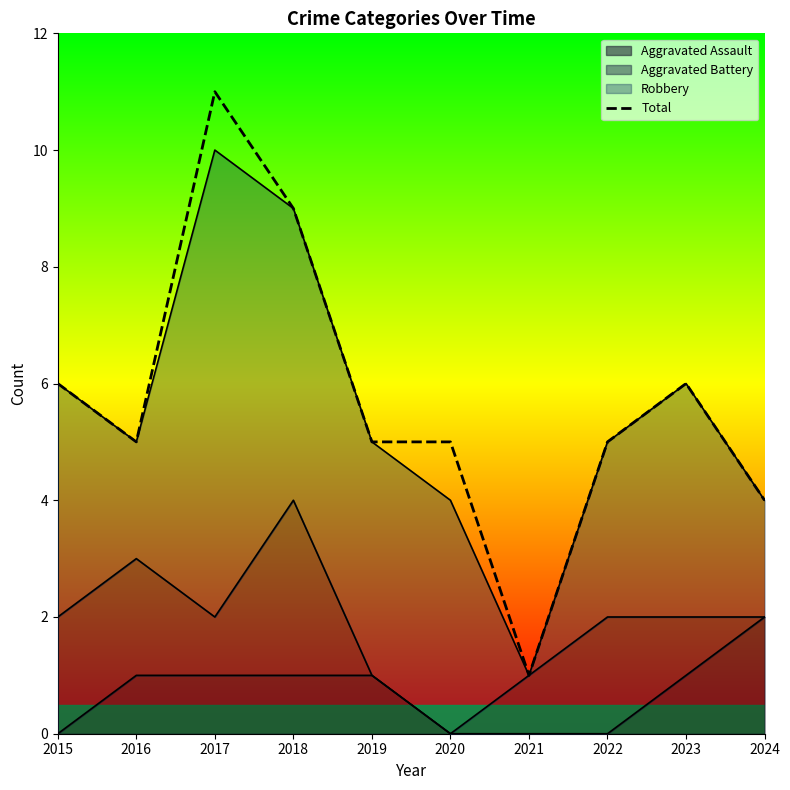

What is the change in value from 2018 to 2019?

-4